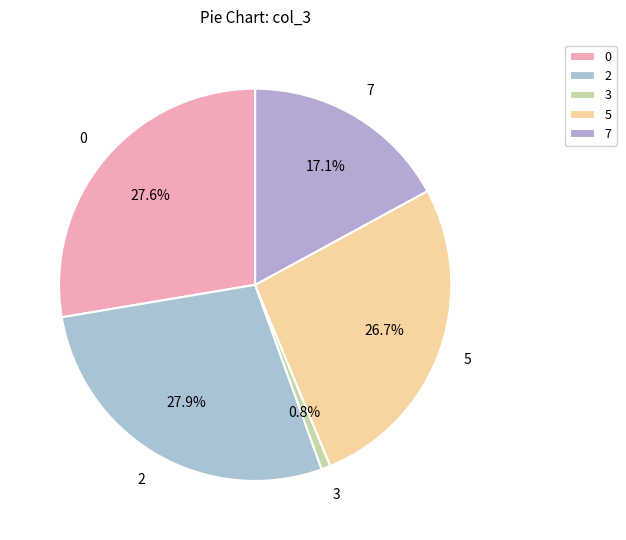

To the nearest percent, what portion does 0 represent?

28%